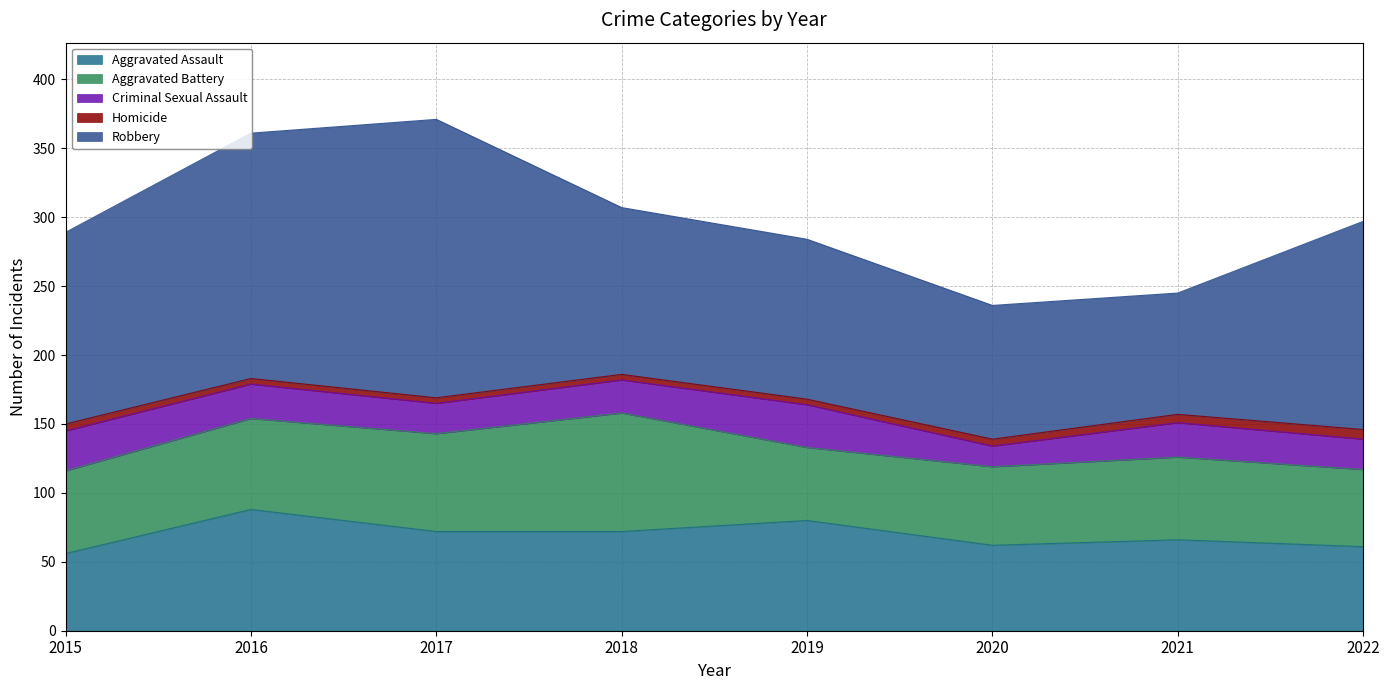

What is the value of the Aggravated Battery point at the 3rd from the left?

71